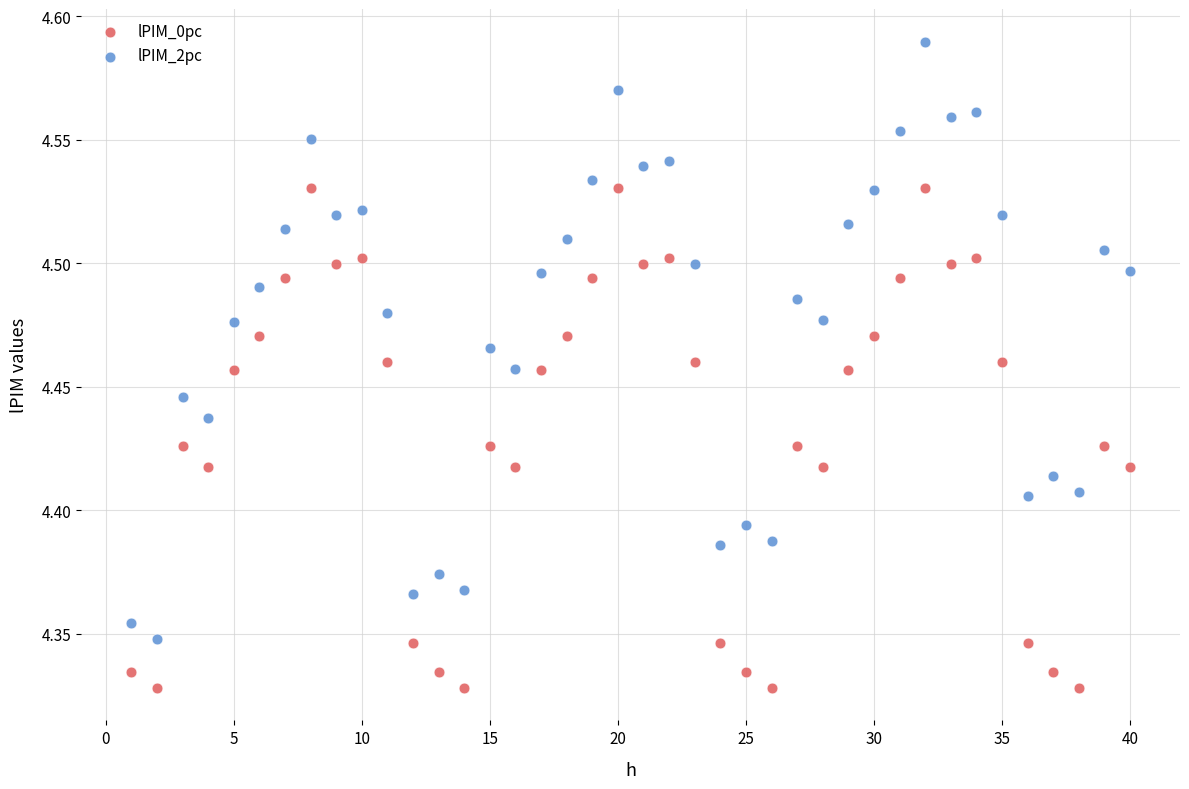

What is the X range (max minus min) for the scatter plot?

39.0